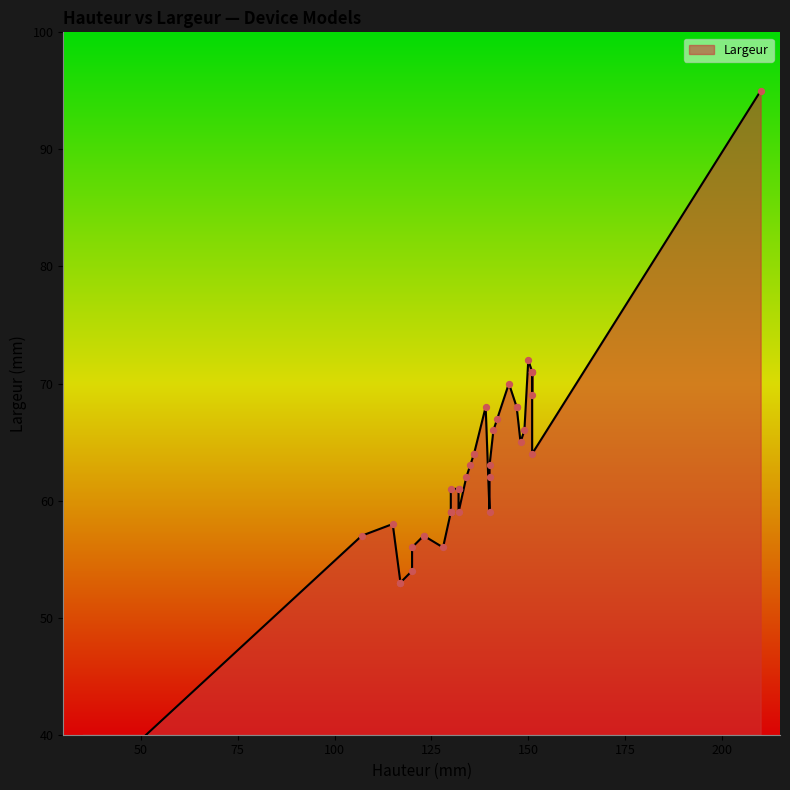

Which has a higher value, 147 or 120?

147